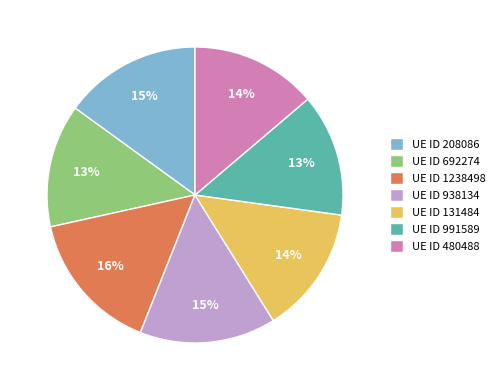

Count the number of slices in the pie.

7